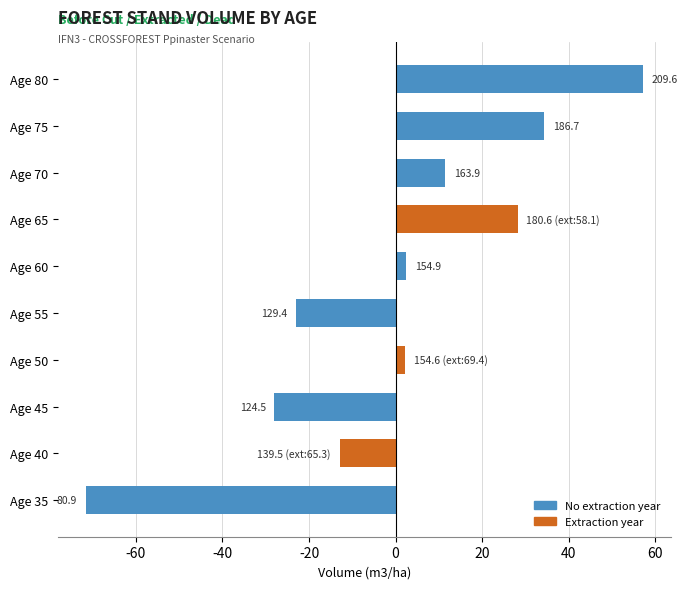

How many bars are there in total?

10